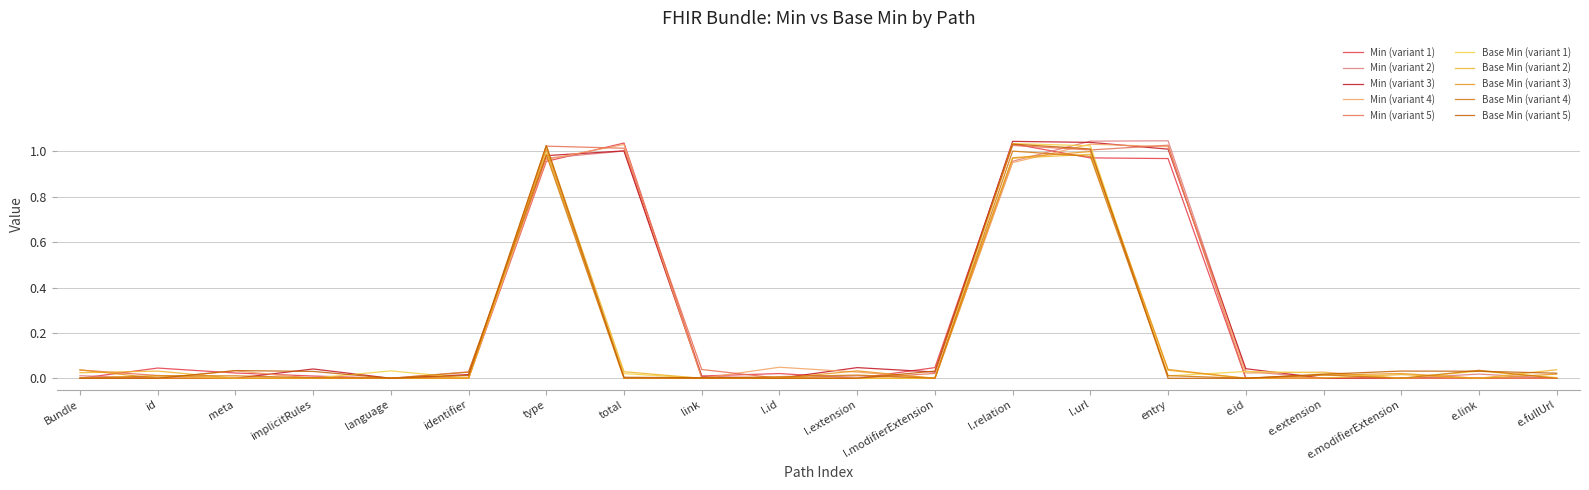

What are all the series names shown in the legend?

Min (variant 1), Min (variant 2), Min (variant 3), Min (variant 4), Min (variant 5), Base Min (variant 1), Base Min (variant 2), Base Min (variant 3), Base Min (variant 4), Base Min (variant 5)